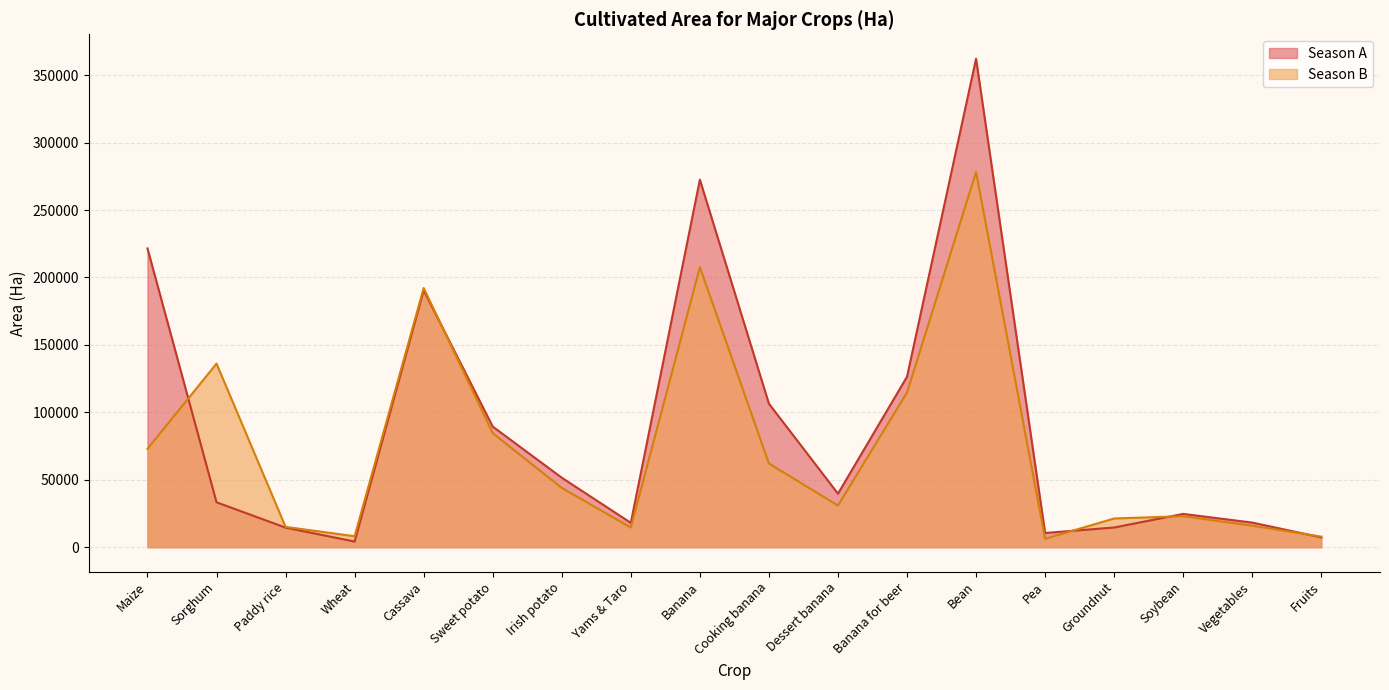

Reading left to right, list all the values displayed in this chart.

Season A: Maize=221521	Sorghum=33295	Paddy rice=14507	Wheat=4187	Cassava=190447	Sweet potato=89427	Irish potato=51516	Yams & Taro=18058	Banana=272500	Cooking banana=106409	Dessert banana=39688	Banana for beer=126402	Bean=362199	Pea=10530	Groundnut=14609	Soybean=24677	Vegetables=18246	Fruits=7256
Season B: Maize=72918	Sorghum=136124	Paddy rice=15077	Wheat=8122	Cassava=192156	Sweet potato=84545	Irish potato=43950	Yams & Taro=14565	Banana=207635	Cooking banana=62054	Dessert banana=30911	Banana for beer=114670	Bean=278213	Pea=6229	Groundnut=21292	Soybean=22974	Vegetables=15939	Fruits=7824